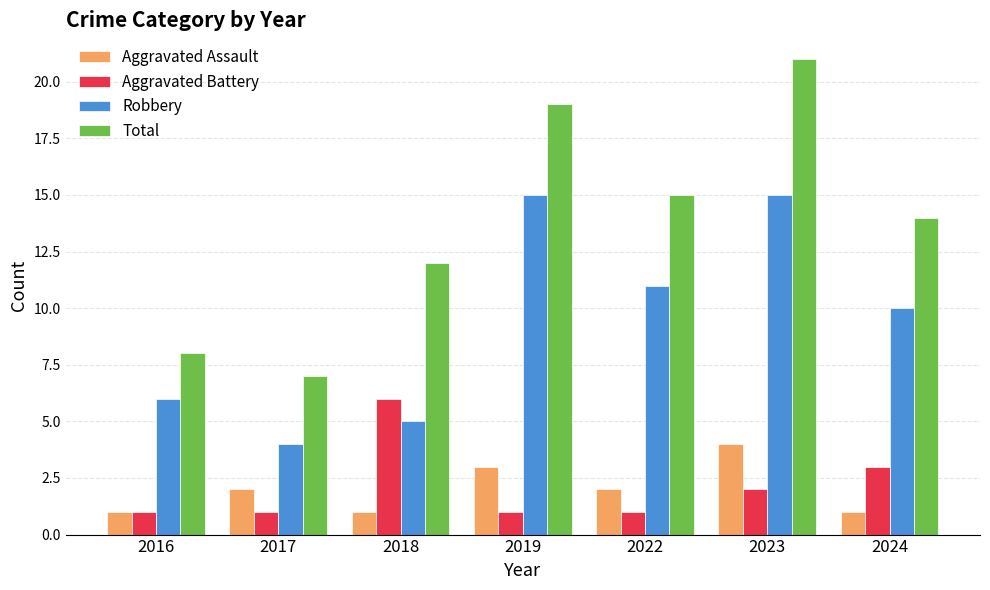

What is the average value of the Aggravated Battery series?

2